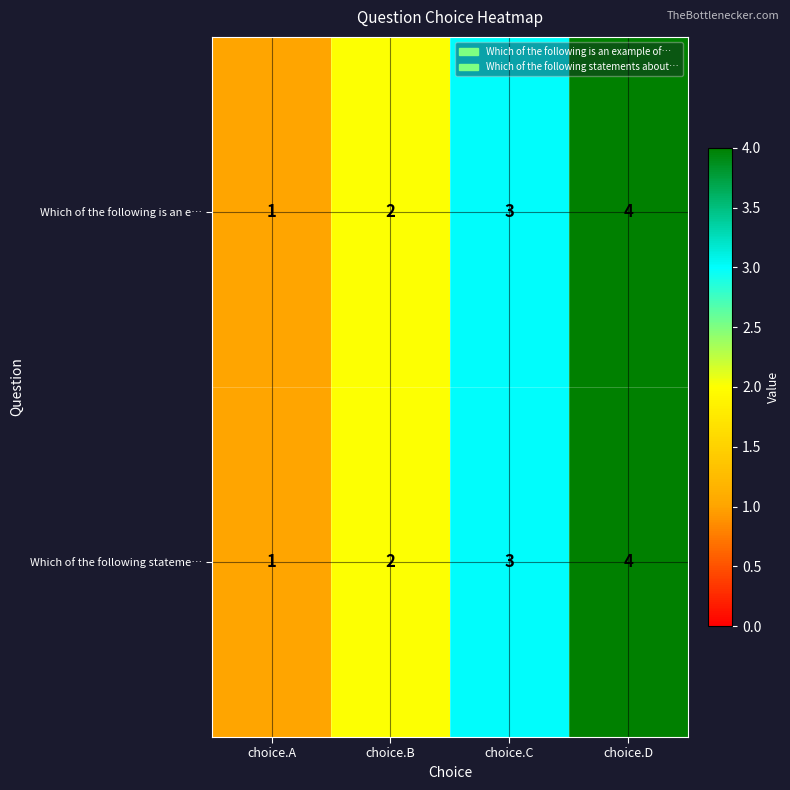

How many series are shown in this chart?

2